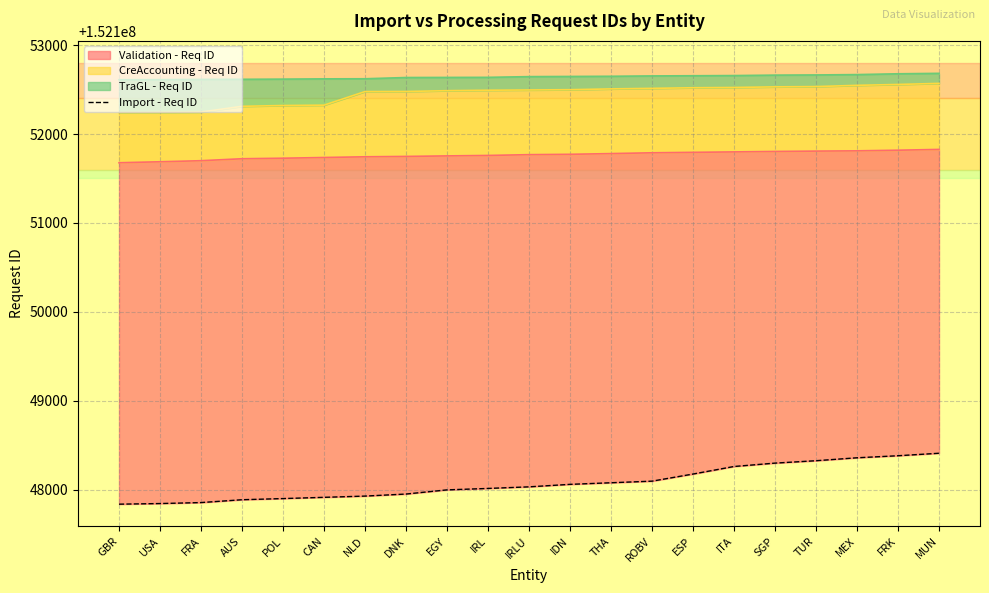

What is the difference between the maximum and minimum values?

573